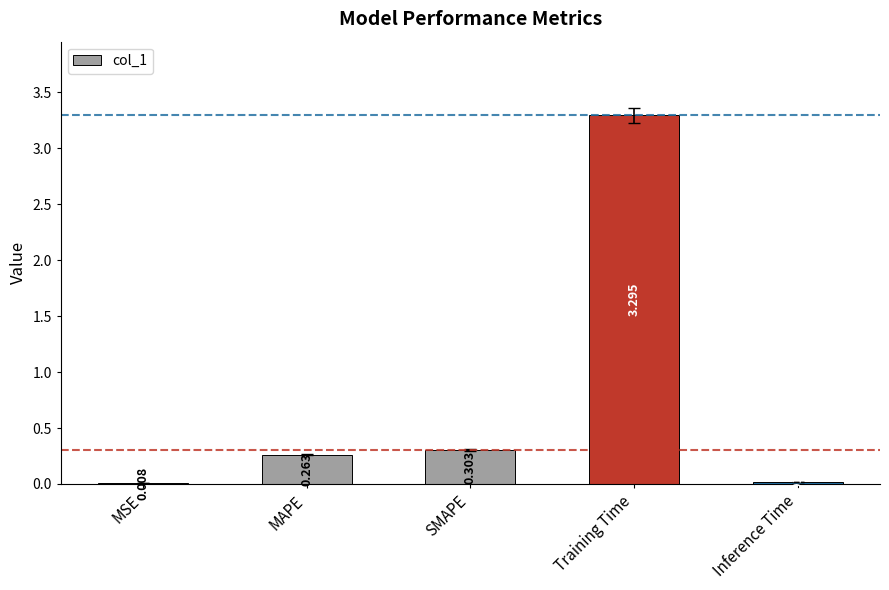

Between MAPE and SMAPE, which is larger?

SMAPE